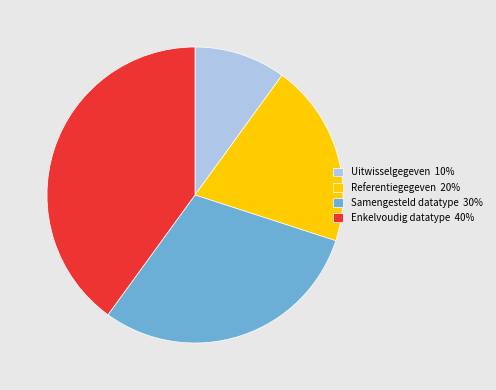

Which category has the smallest portion of the pie?

Uitwisselgegeven